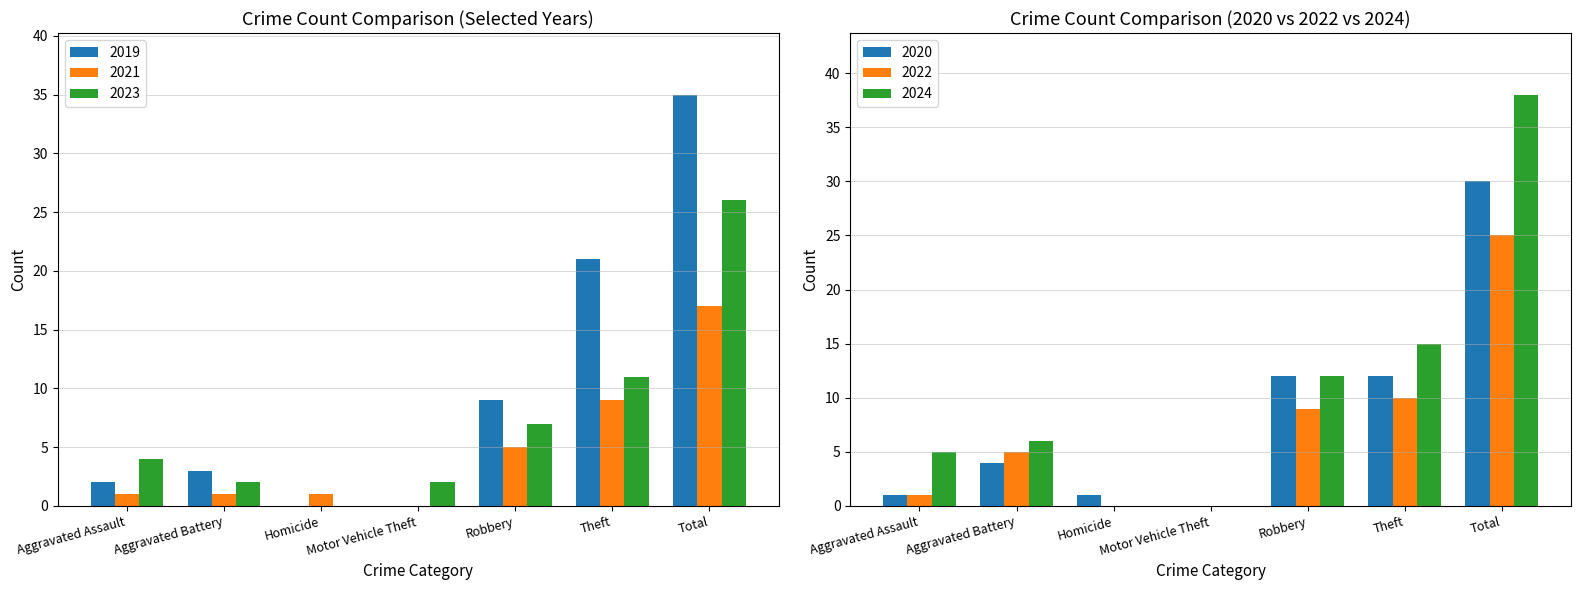

True or false: 2021 has a value of 2 at Theft.

False